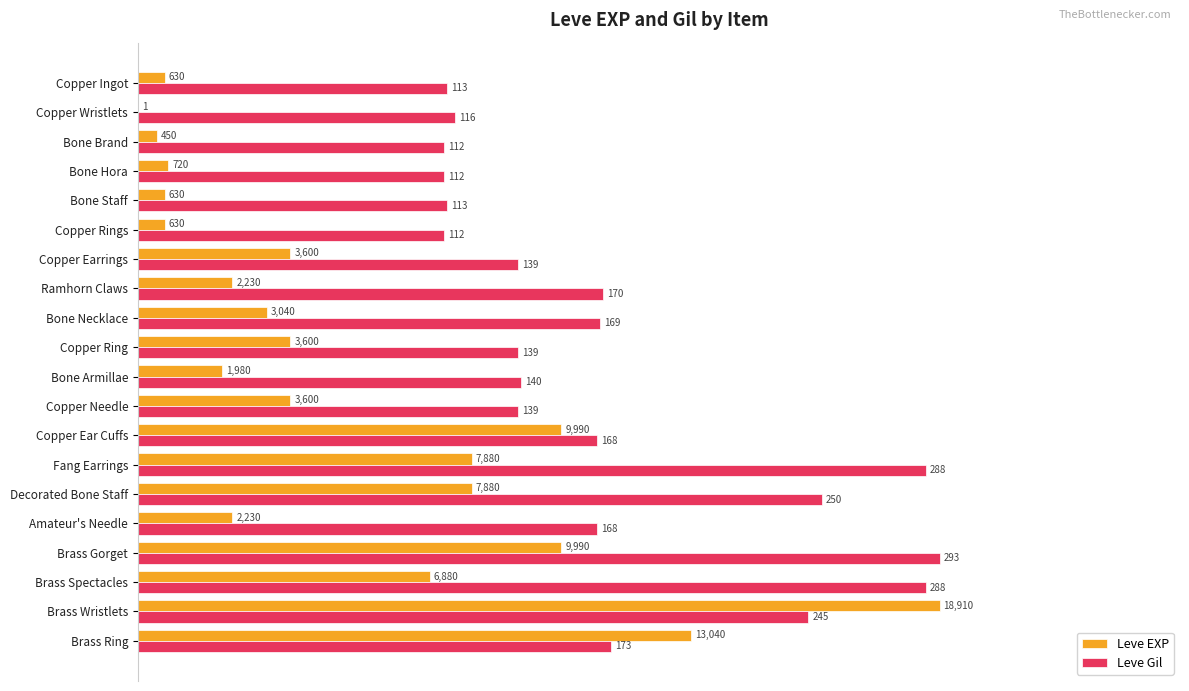

What position from the right is Copper Wristlets?

19